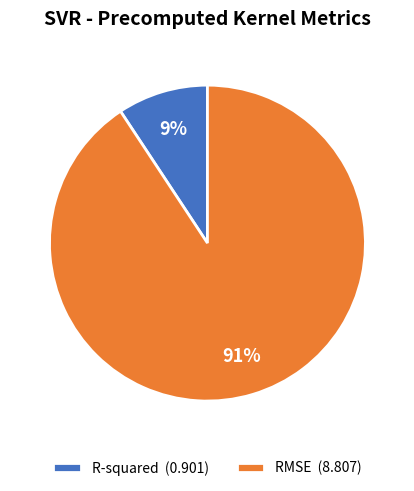

What percentage is the RMSE slice, to the nearest percent?

91%